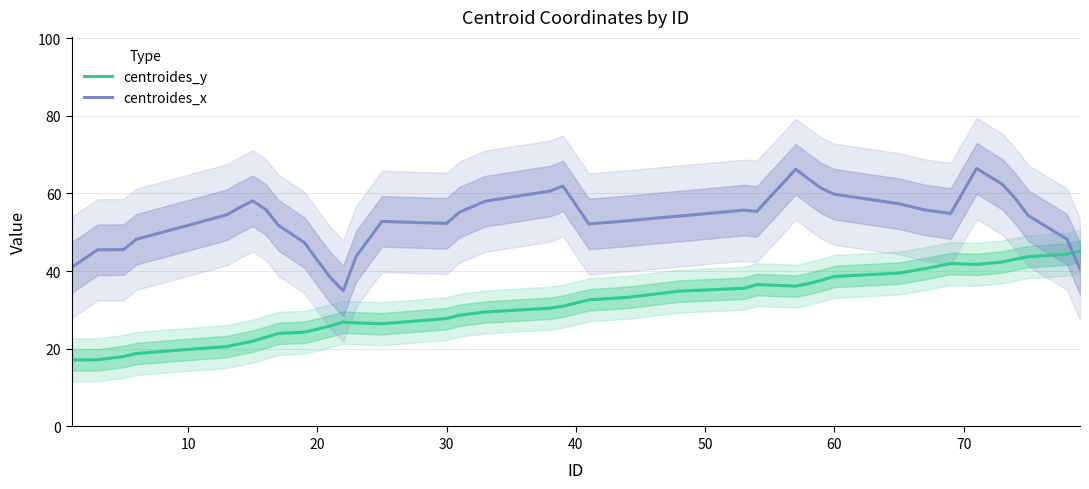

What is the maximum value for centroides_y?

45.1